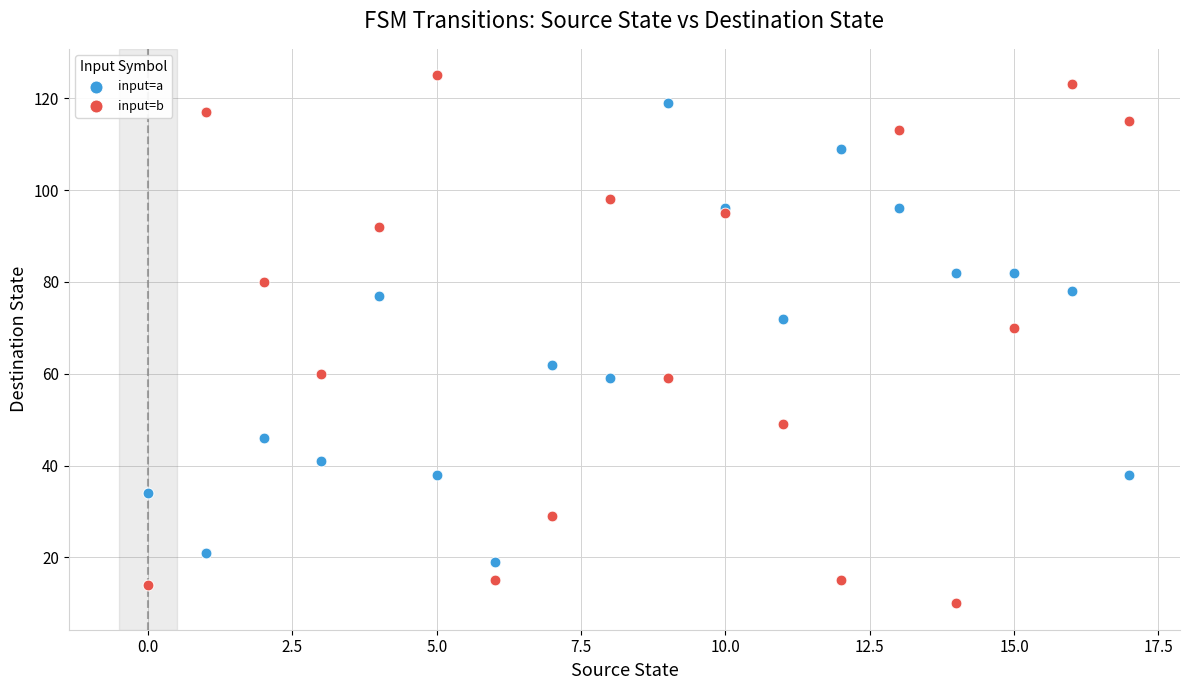

Which series contains the lowest Y value?

input=b